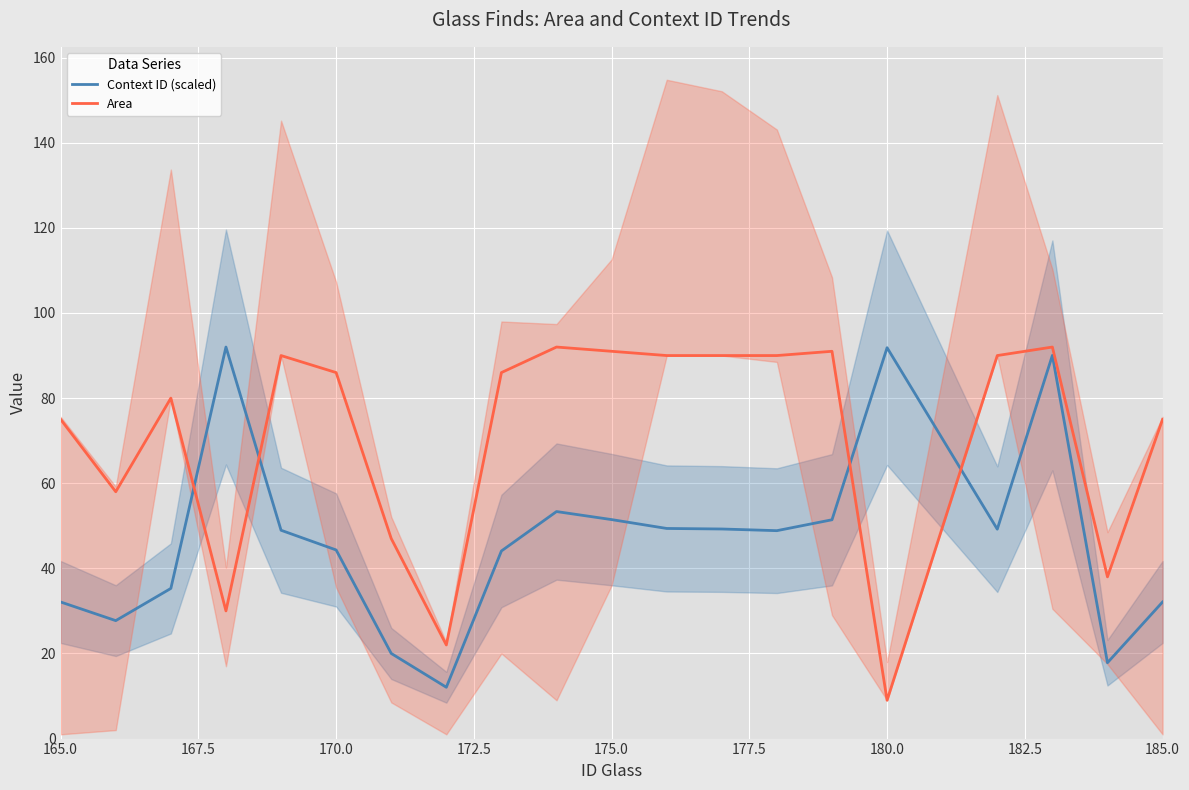

Which series has the widest spread of values?

Area